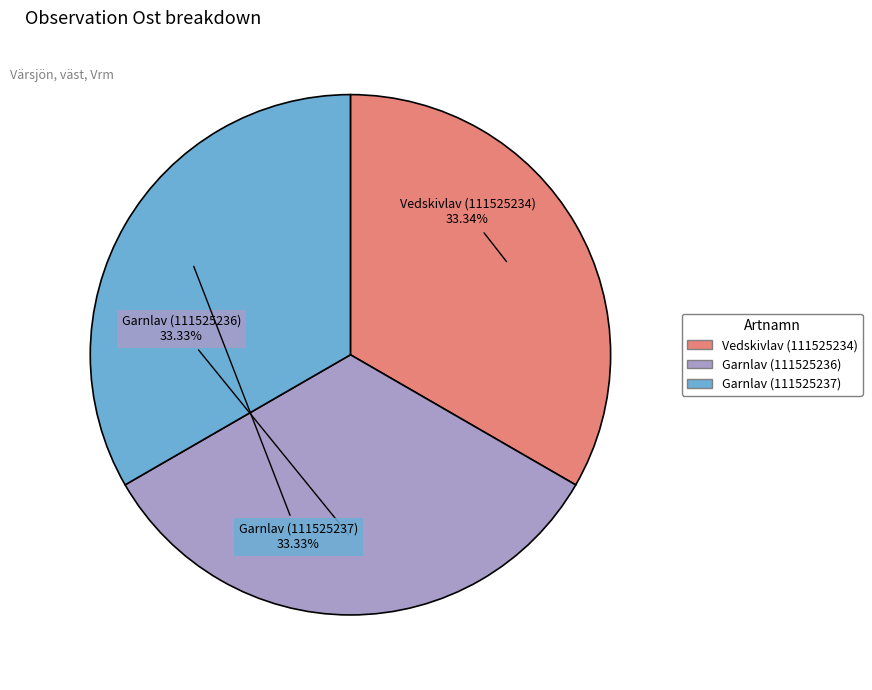

Is it true that Garnlav (111525236) is 25% of the pie?

False